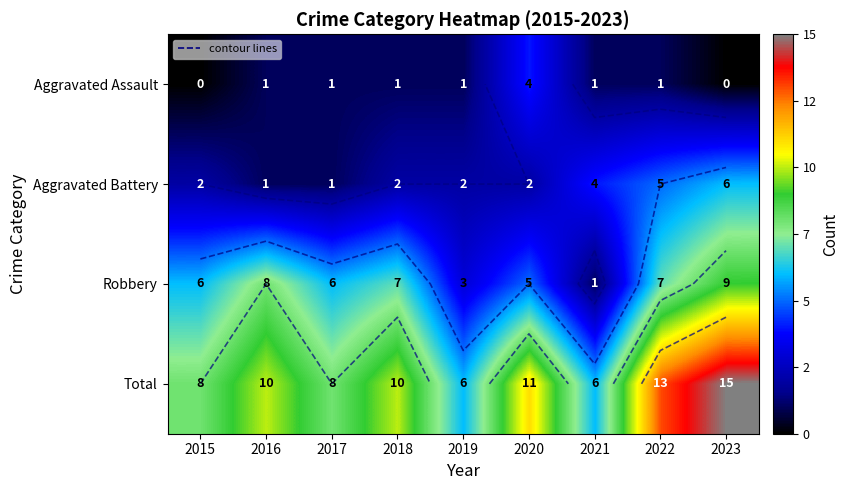

What is the total value across all series at 2020?

22